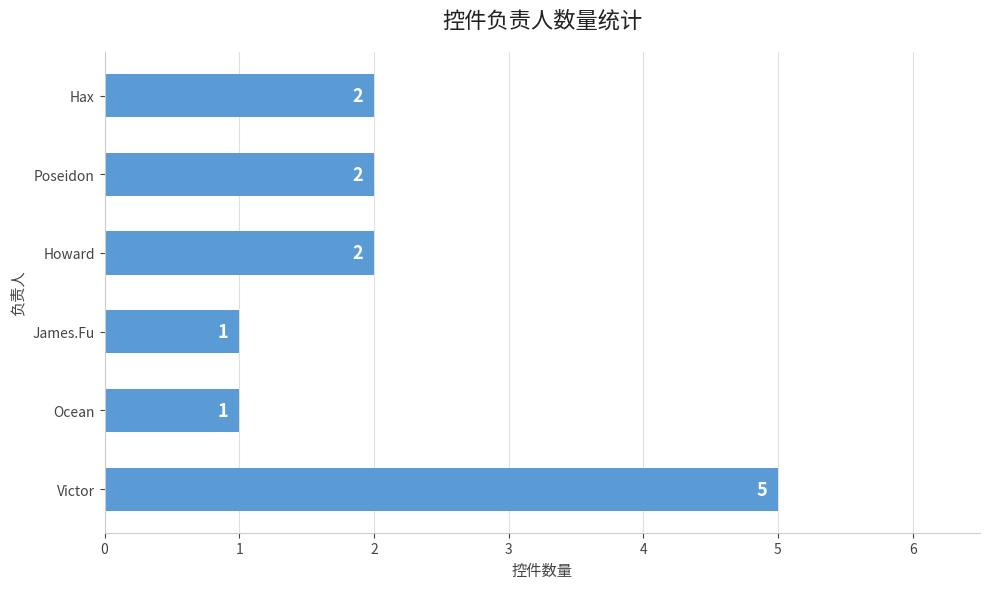

The chart shows a value of 2 at Hax. True or false?

True